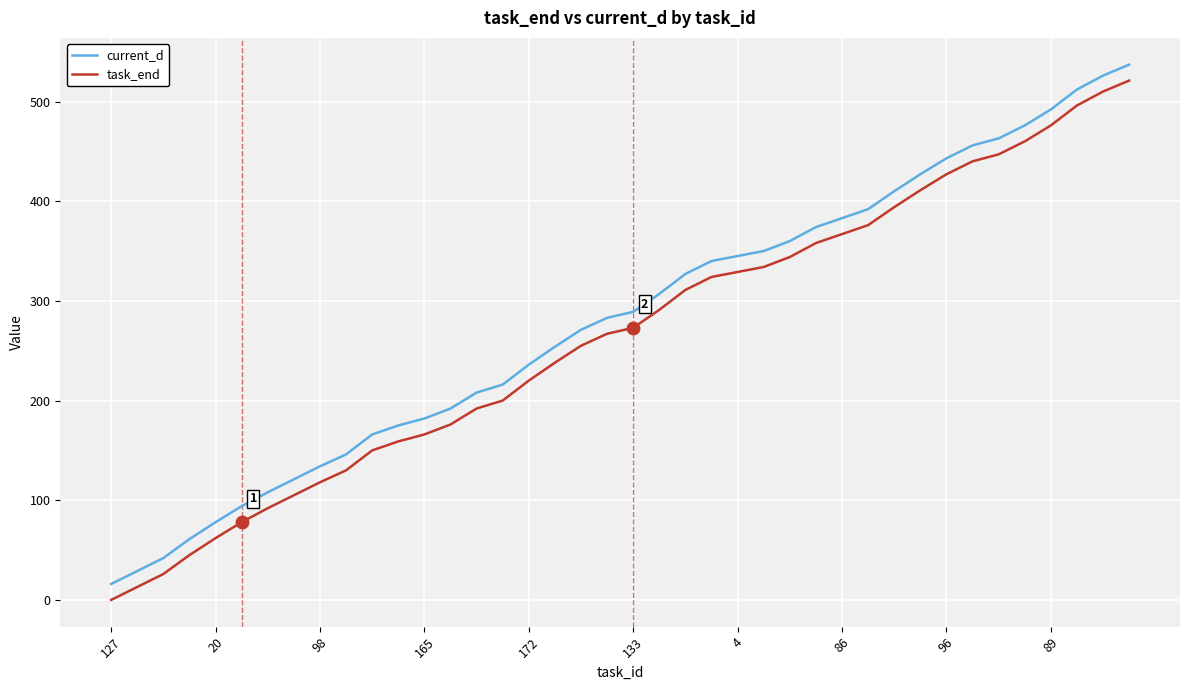

What is the difference between the maximum and minimum values in the task_end series?

521